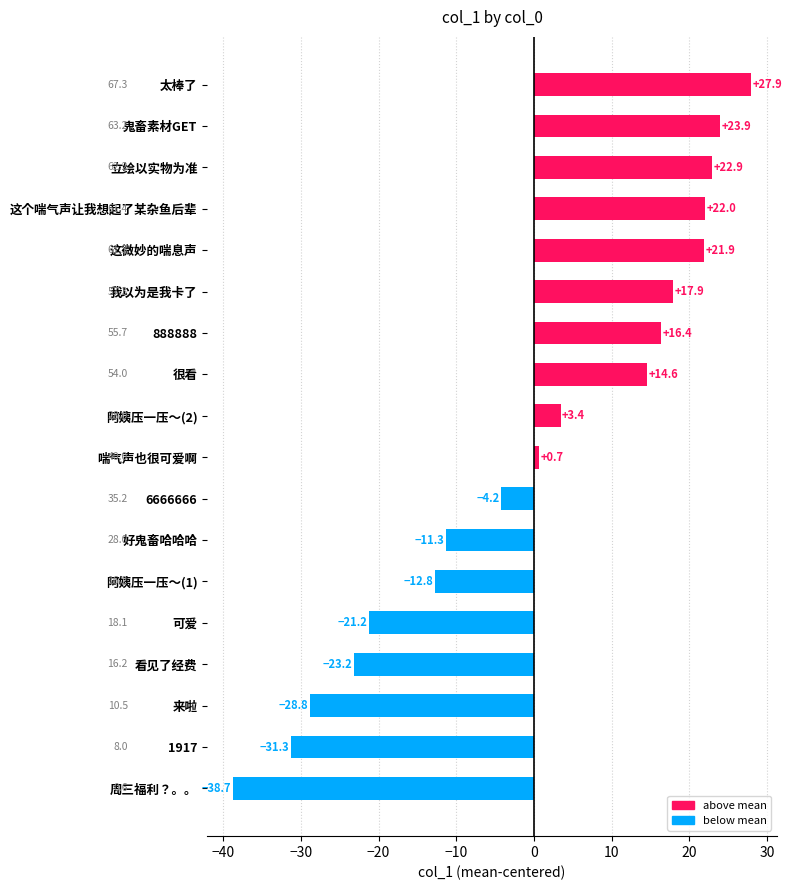

True or false: the data shows 27.9 at 太棒了.

True